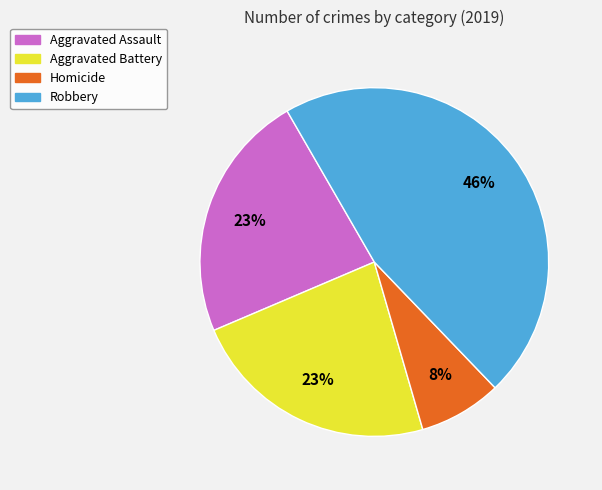

What percentage is the Aggravated Battery slice, to the nearest percent?

23%